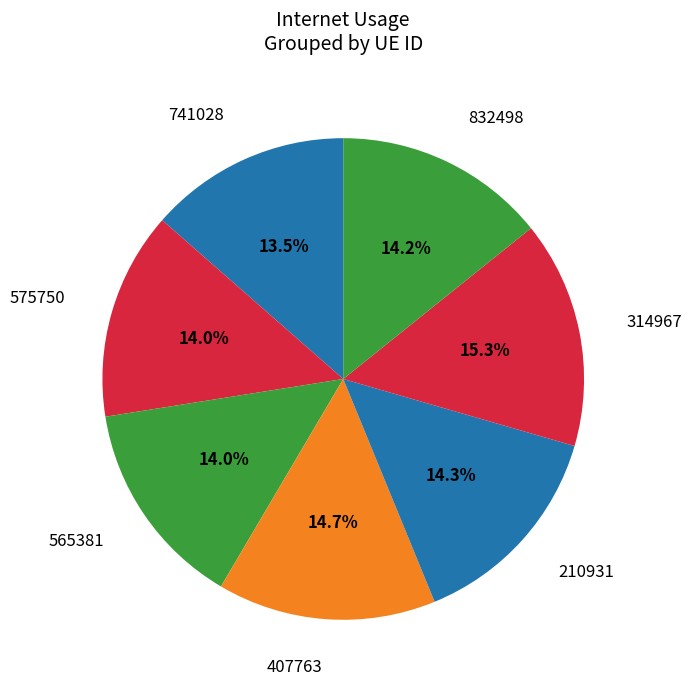

To the nearest percent, what is the combined percentage of 741028 and 314967?

29%